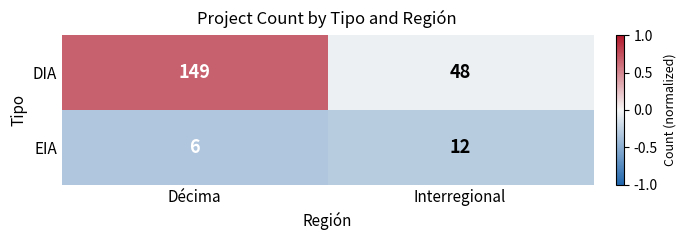

True or false: EIA has a value of 7 at Interregional.

False